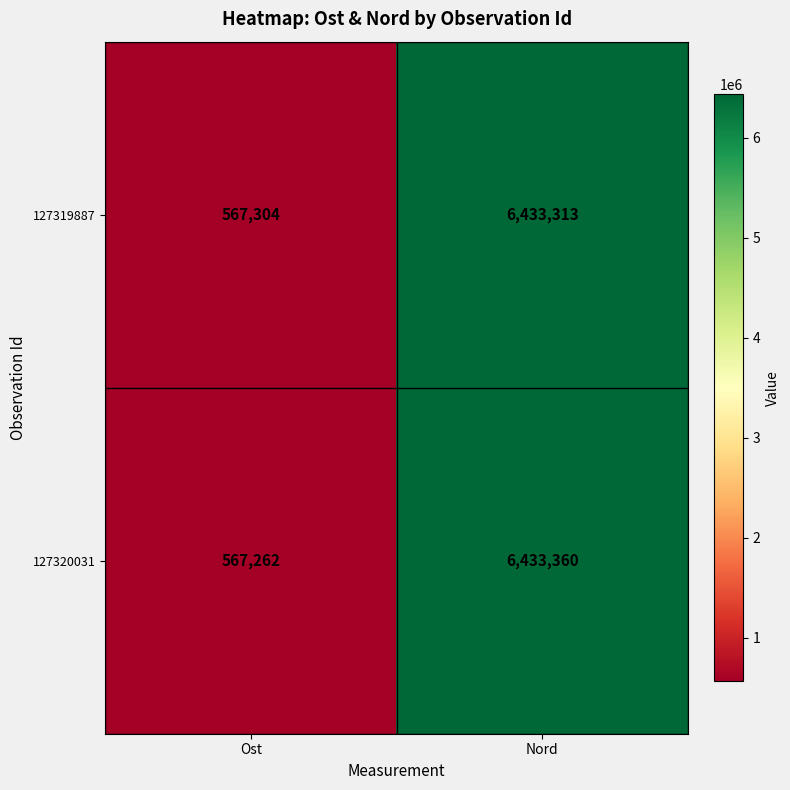

List the series in order of their overall mean, lowest first.

127319887, 127320031